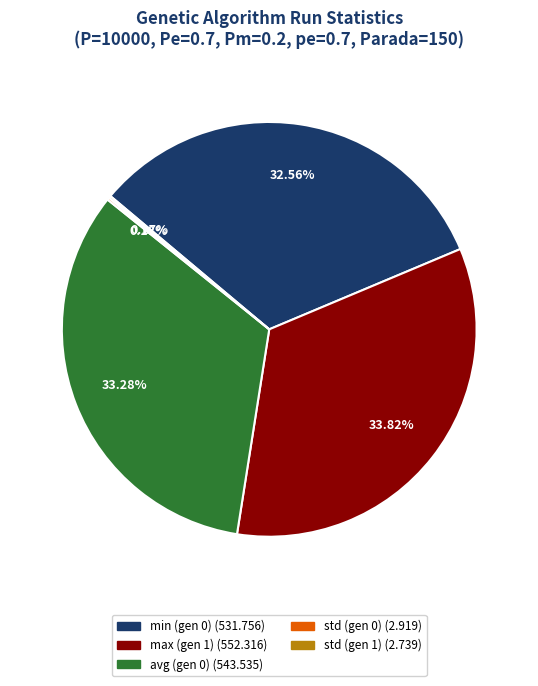

Does avg (gen 0) represent more than half of the total?

No